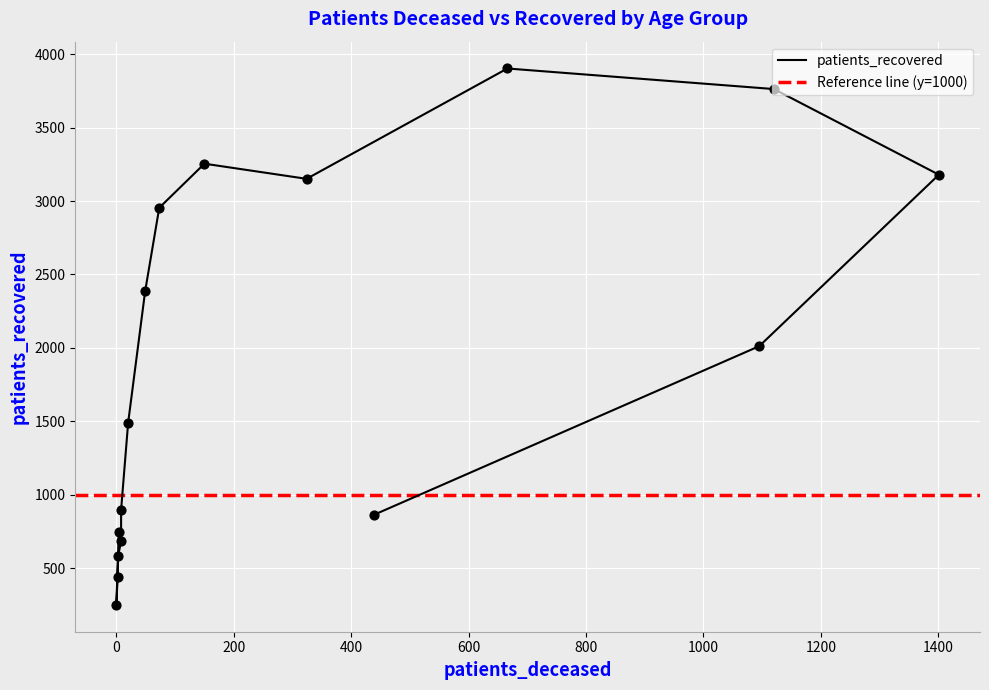

What is the ratio of the value at >90 to the value at 70 - 74?

0.2